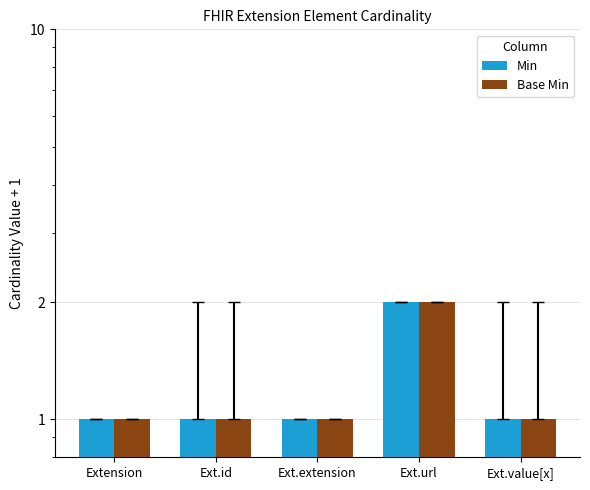

True or false: Base Min has a value of 1 at Extension.

False